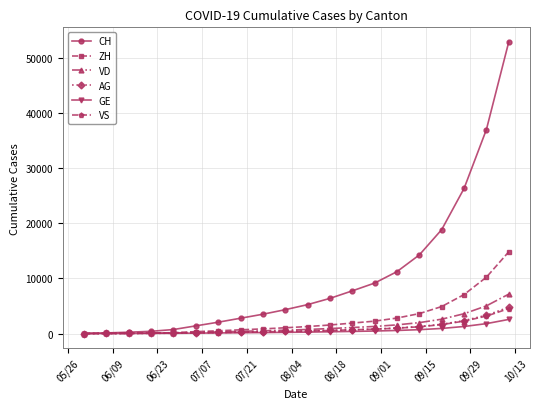

How many data points does each series have?

20